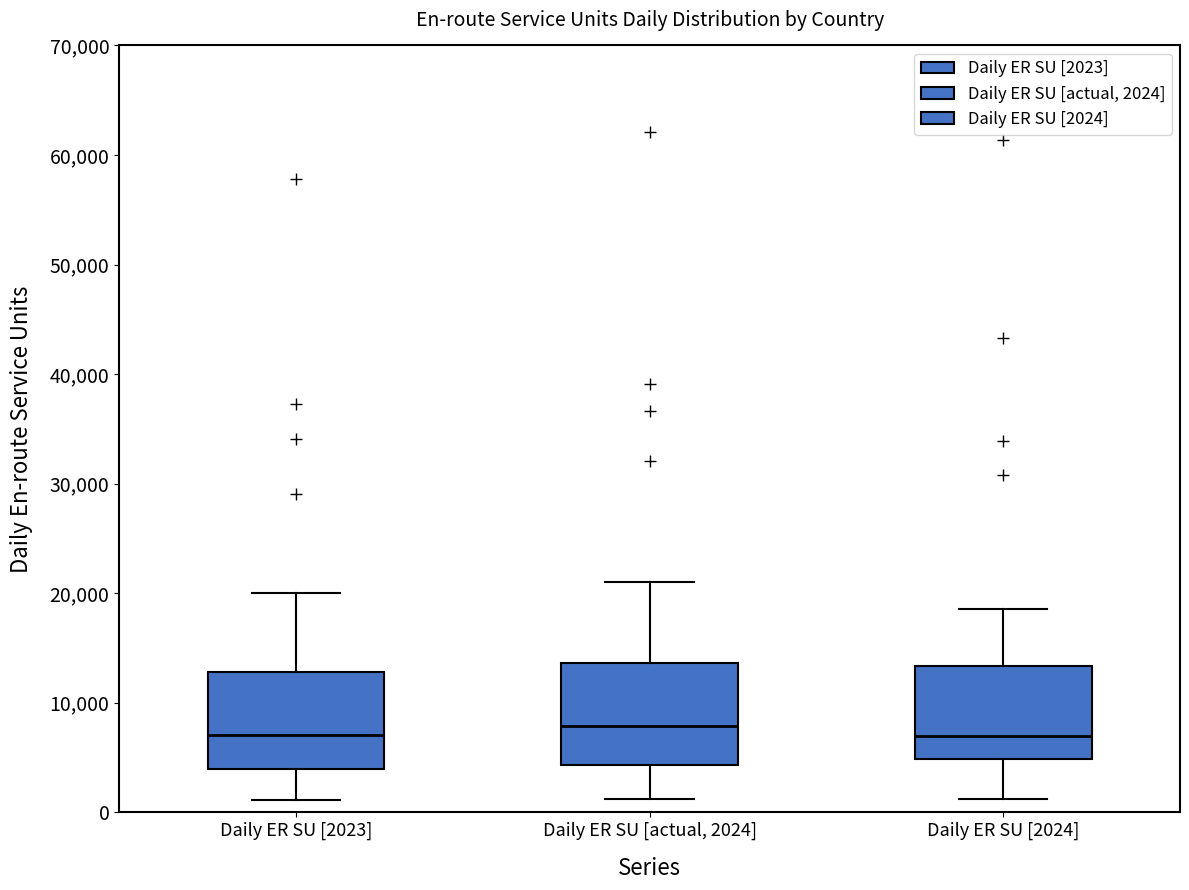

Reading left to right, transcribe this box plot: for each box, give where its median line is, the range the box spans, and where its two whiskers end, as read against the y-axis. The values are not printed on the chart, so give them approximately, as read against the axis.

Daily ER SU [2023]: median 7000, box 4000 to 13000, whiskers 1000 to 20000
Daily ER SU [actual, 2024]: median 8000, box 4000 to 14000, whiskers 1000 to 21000
Daily ER SU [2024]: median 7000, box 5000 to 13000, whiskers 1000 to 19000